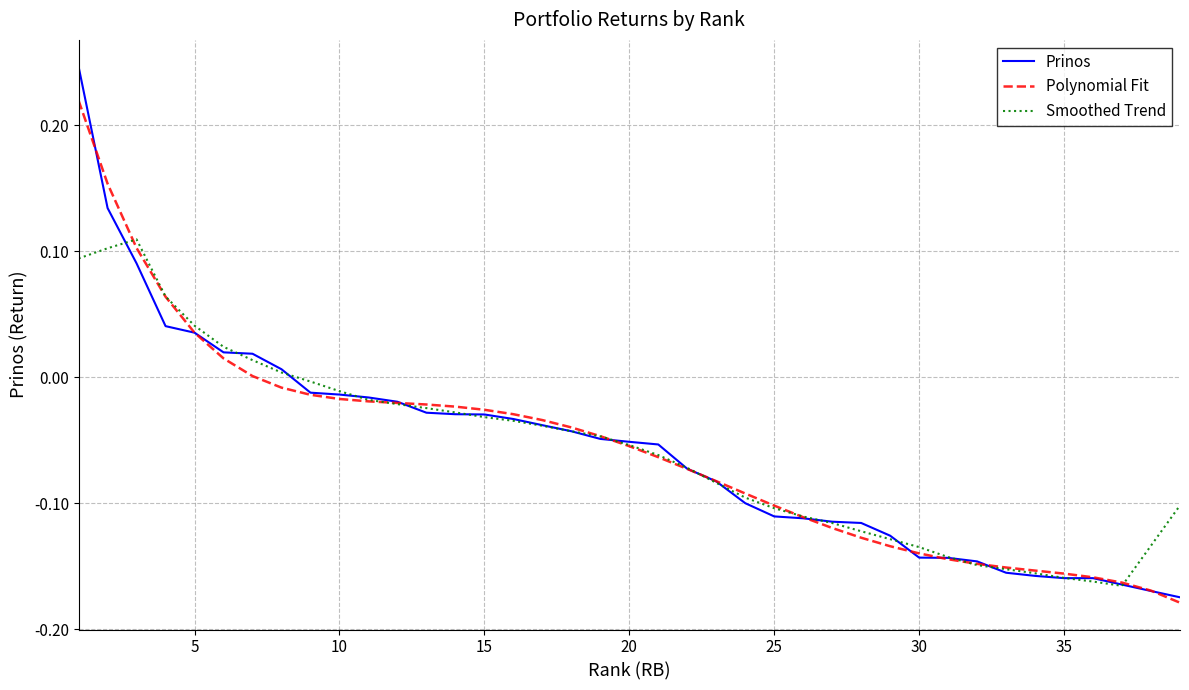

List the series in order of their peak value, highest first.

Prinos, Polynomial Fit, Smoothed Trend